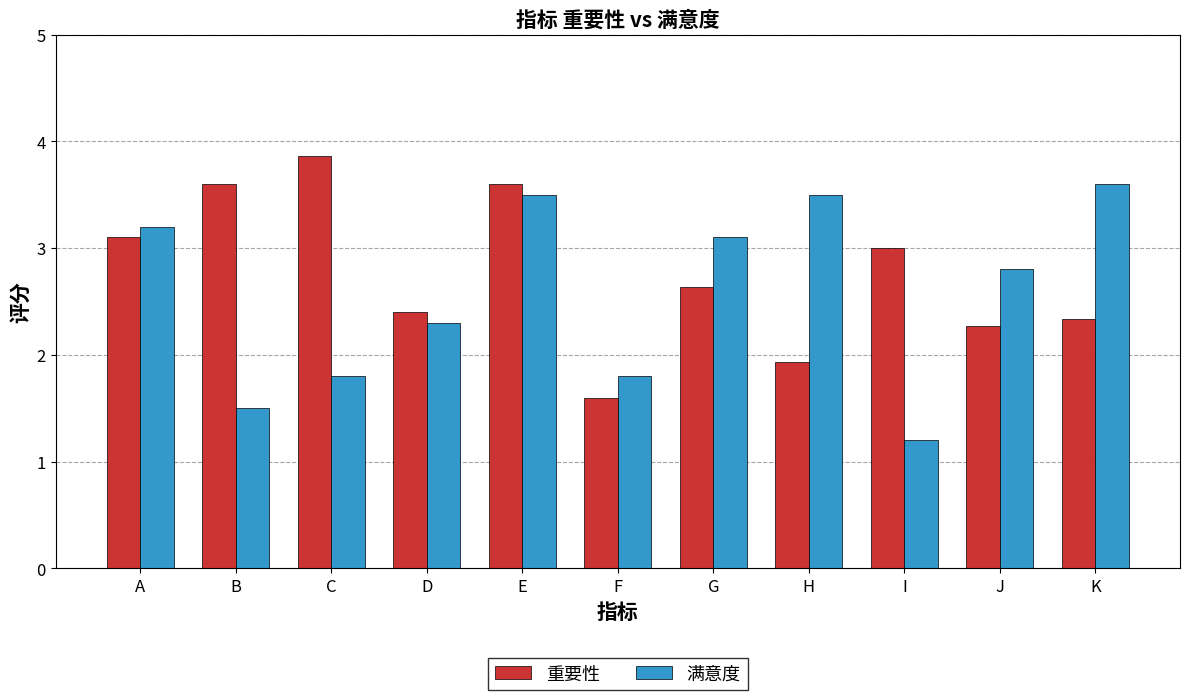

Which series has the largest range (max minus min)?

满意度